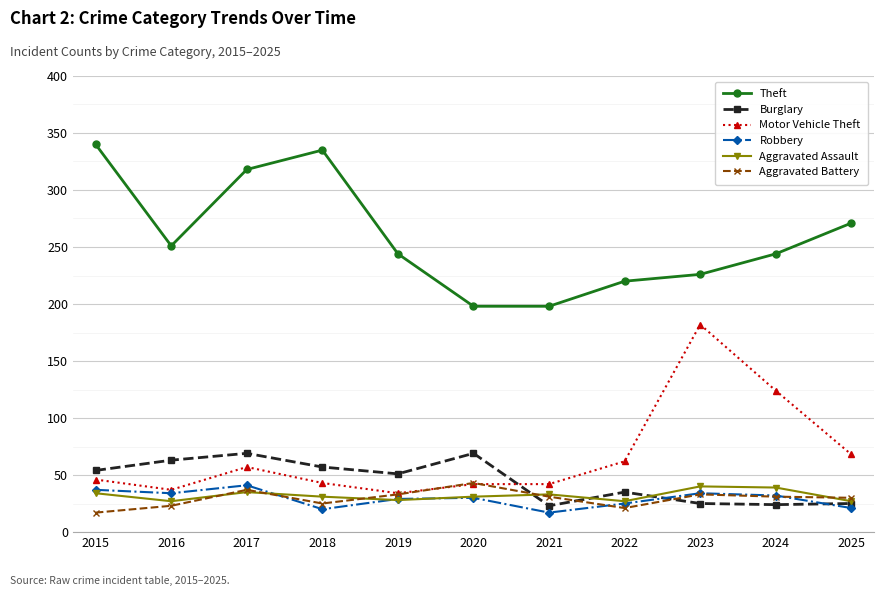

At which category does Aggravated Battery reach its first local peak?

2017